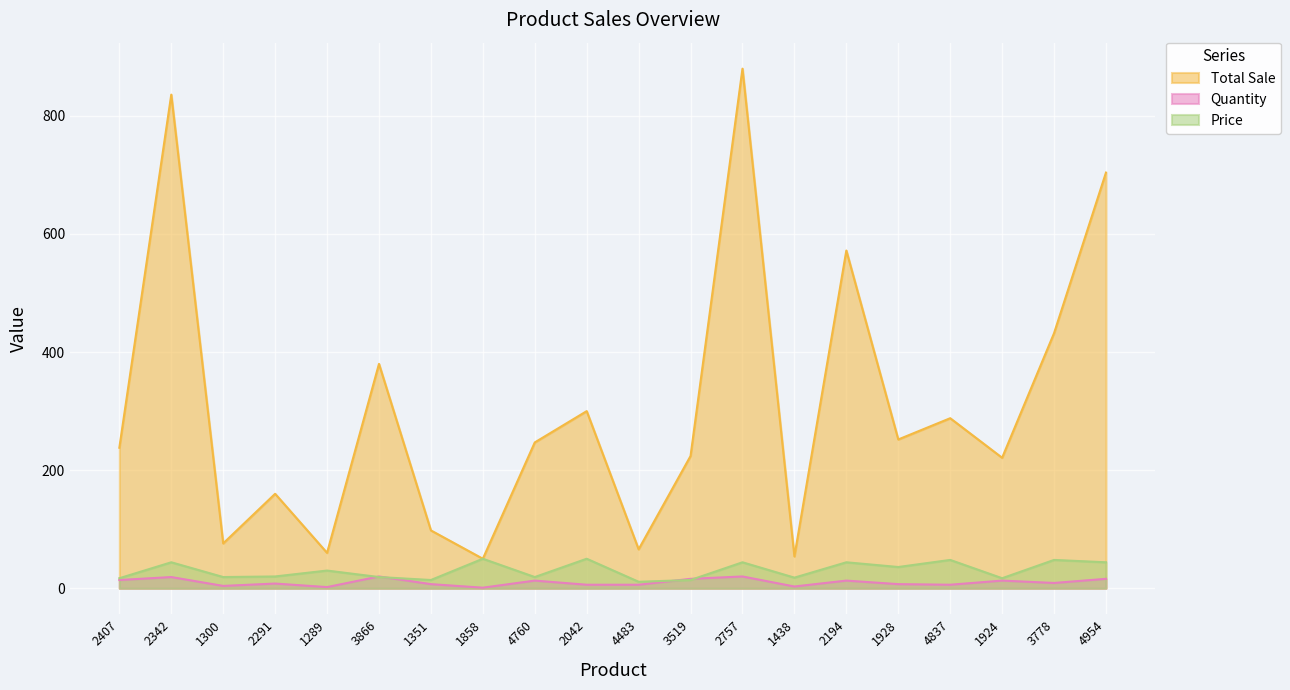

At which category is the sum across all series the highest?

2757